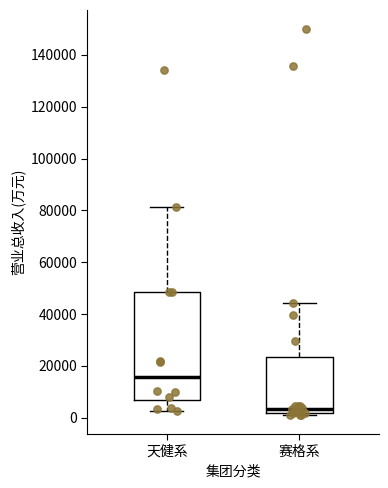

Which box has the highest median line?

天健系